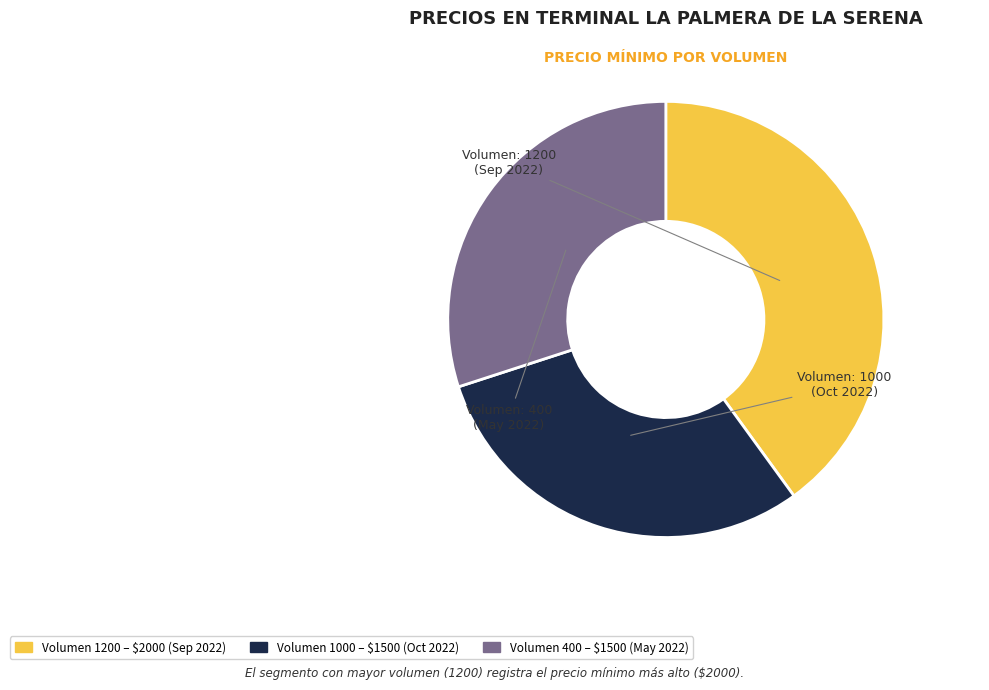

Does any single category account for the majority?

No